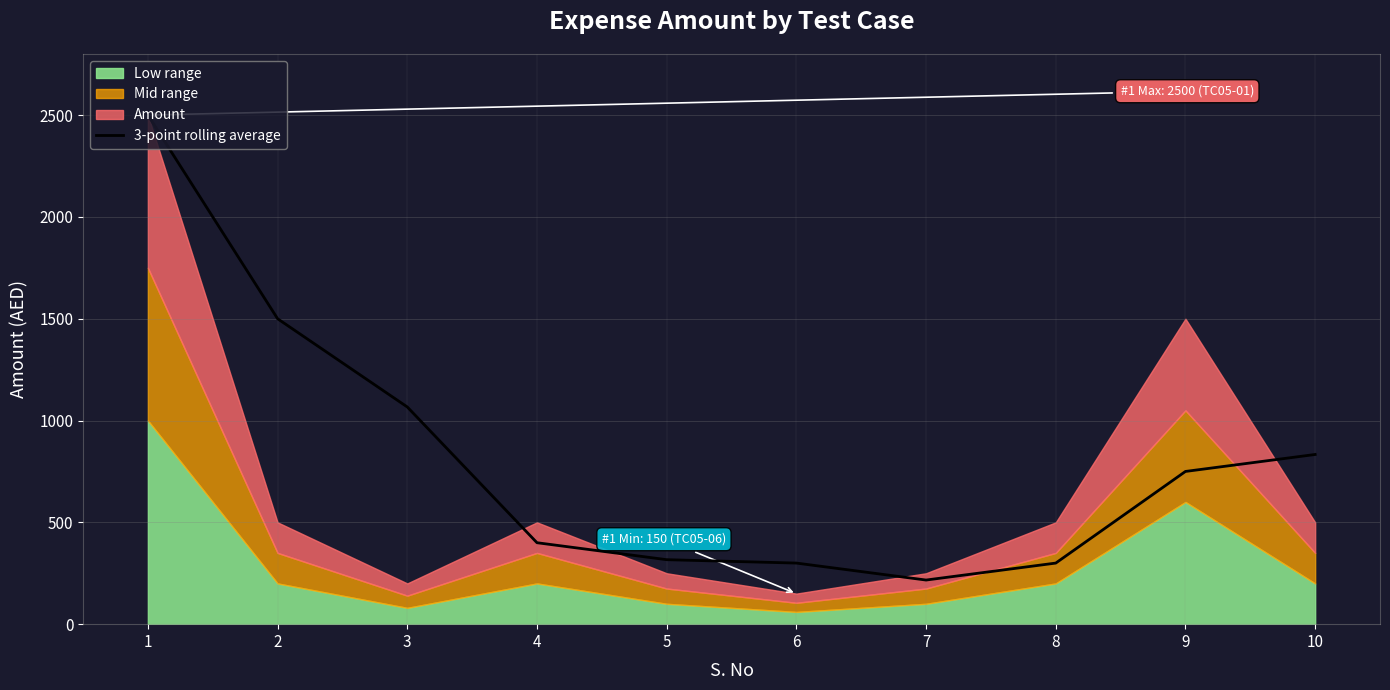

What is the approximate value at 6?

300.0